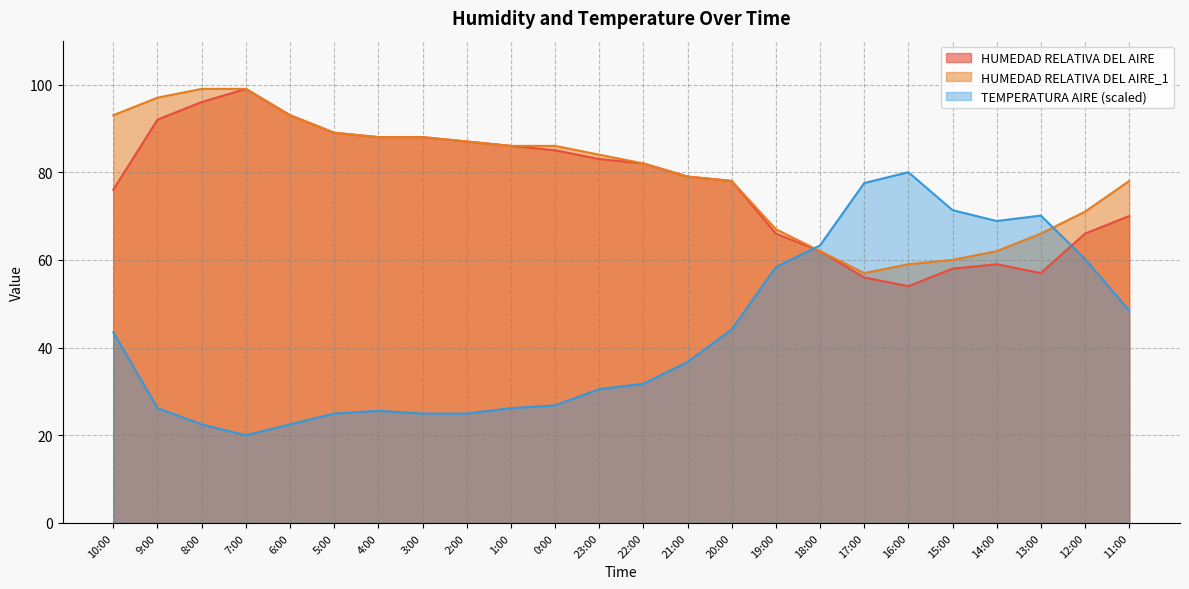

In HUMEDAD RELATIVA DEL AIRE, how many points are lower than both neighbors (excluding endpoints)?

2